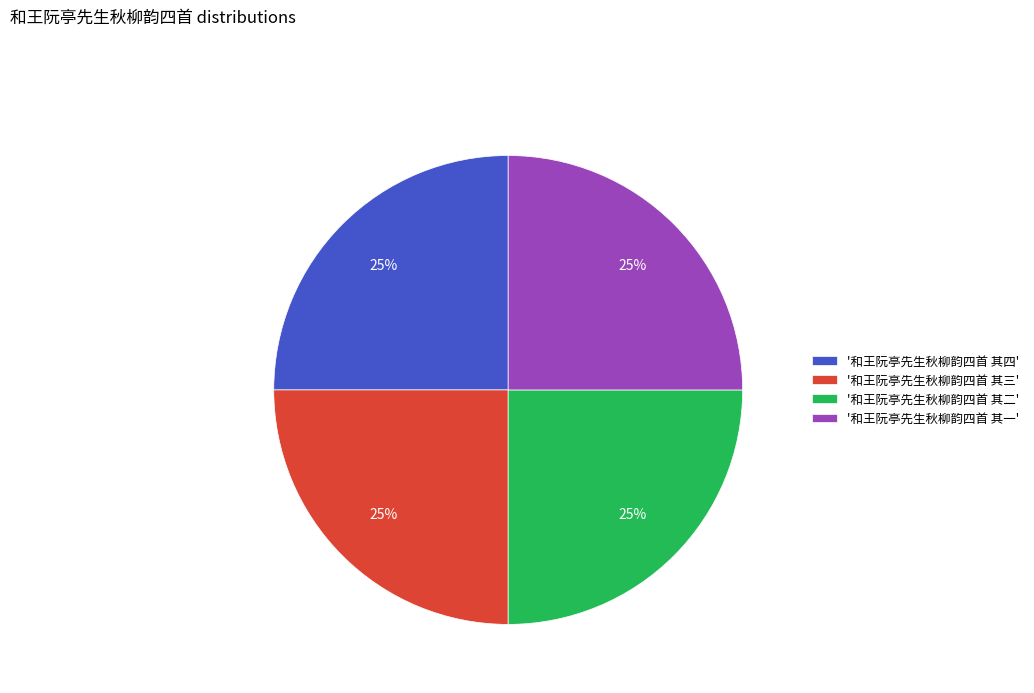

How many slices are in this pie chart?

4